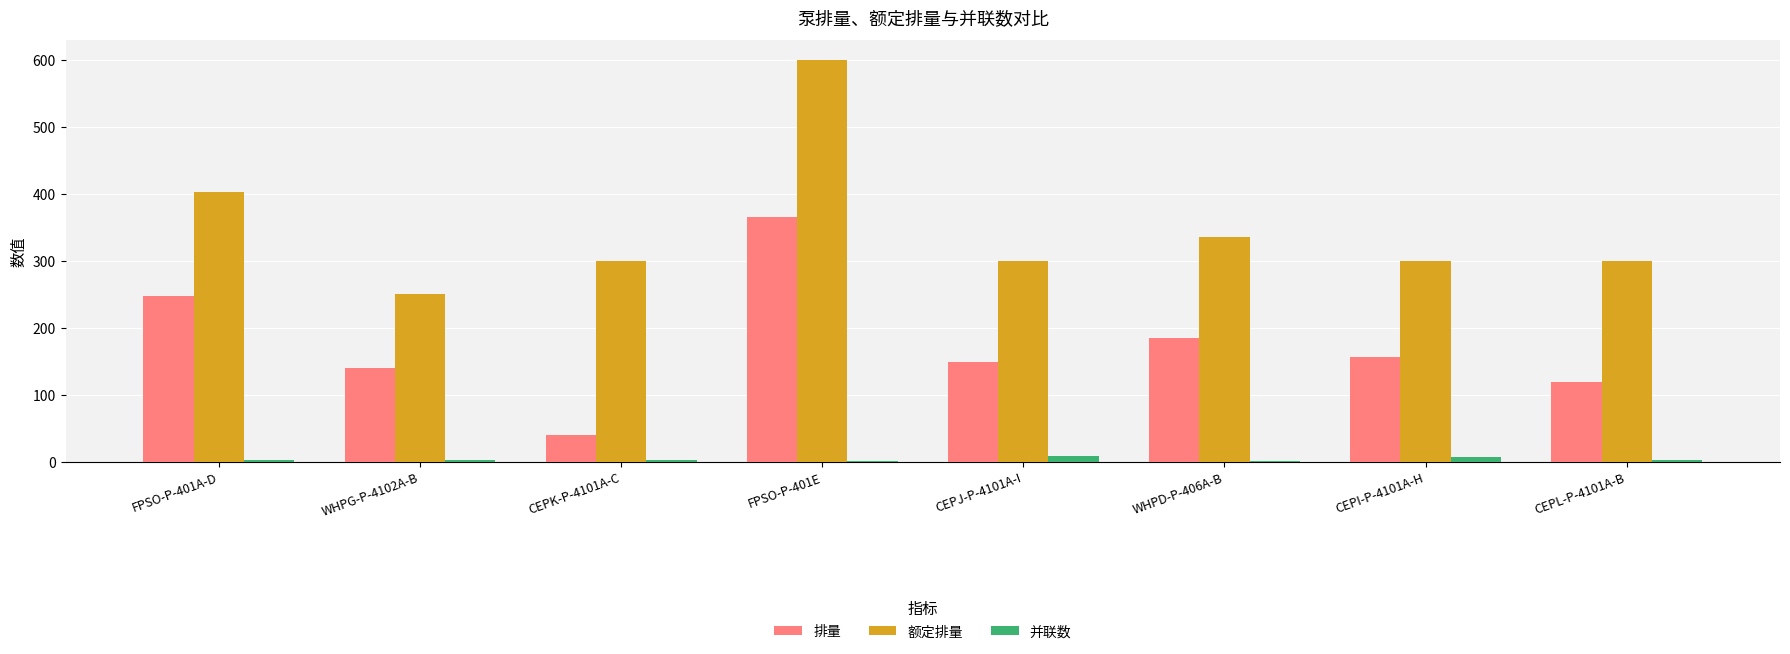

Which category has the highest value across all series?

FPSO-P-401E